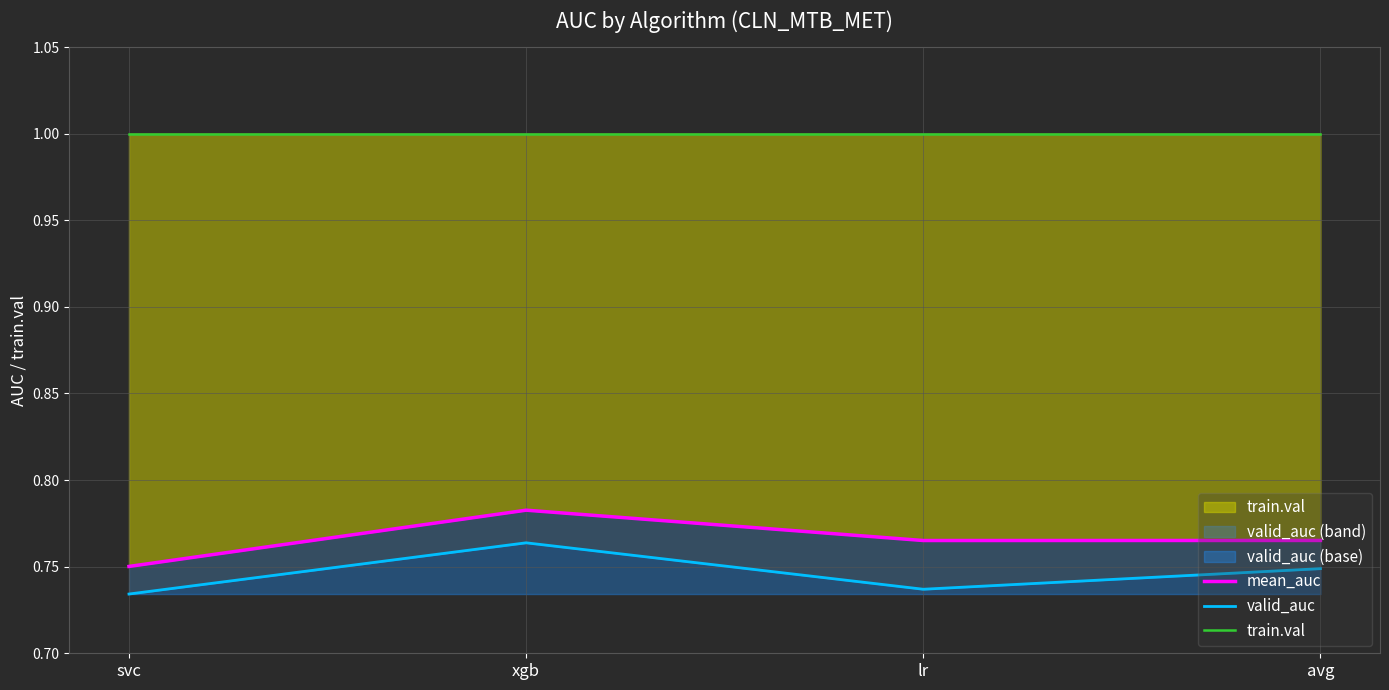

True or false: train.val and valid_auc cross at least once.

False